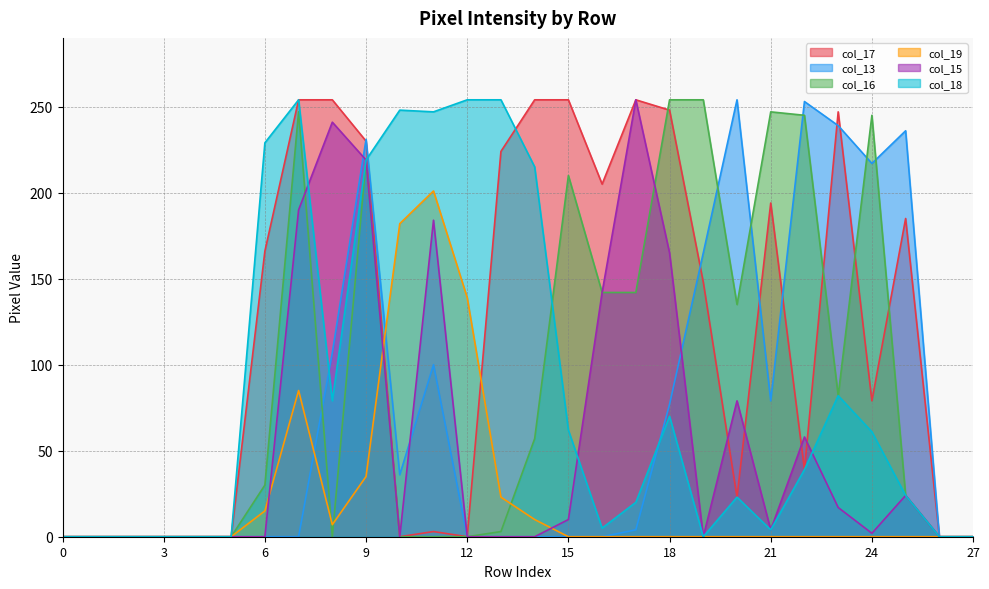

In col_18, how many points are lower than both neighbors (excluding endpoints)?

5